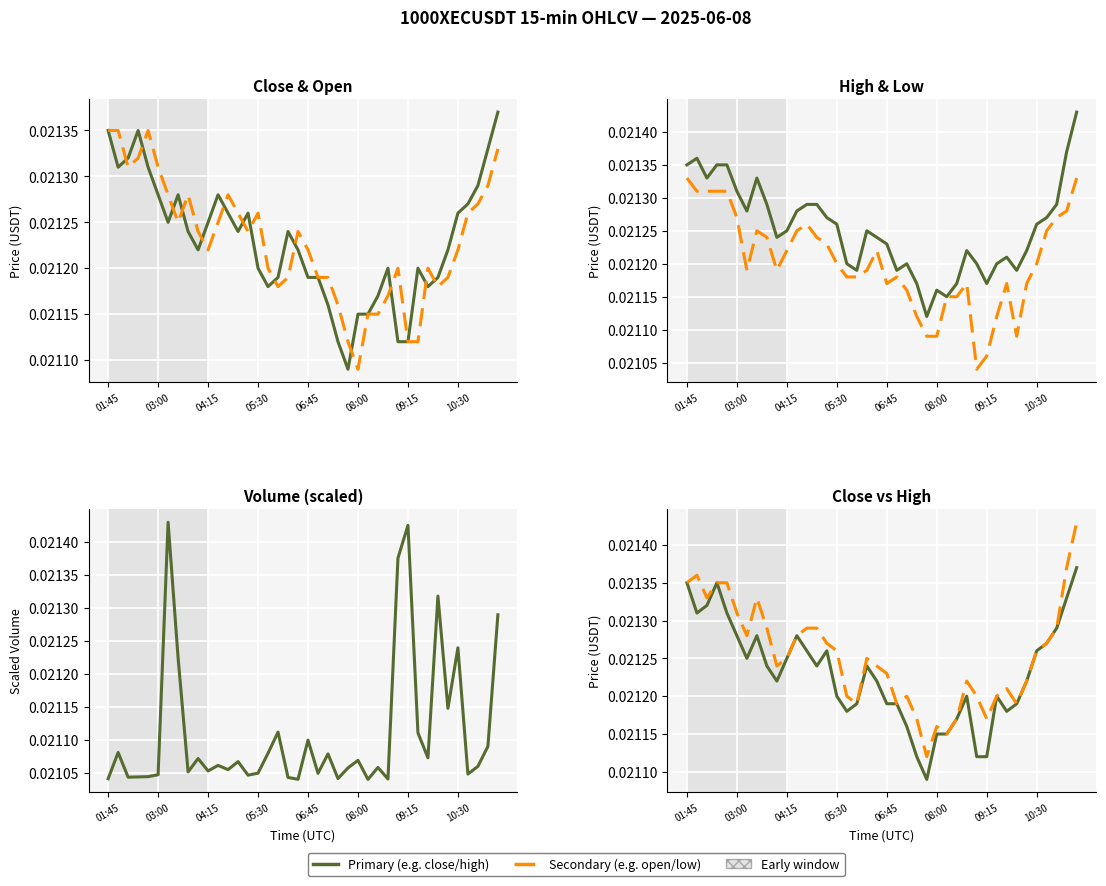

At how many categories does at least one series exceed 0?

40